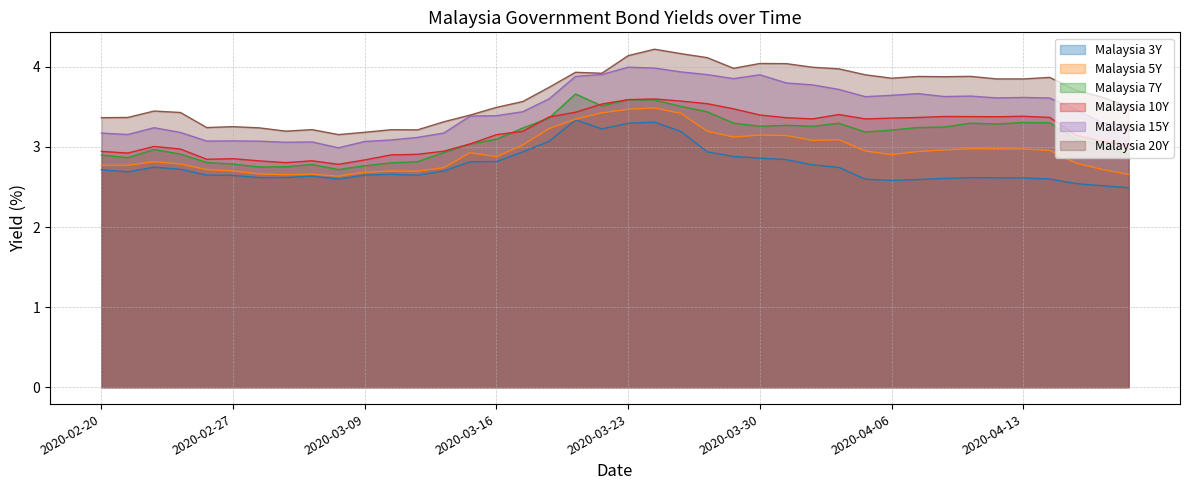

What is the average value of the Malaysia 15Y series?

3.5